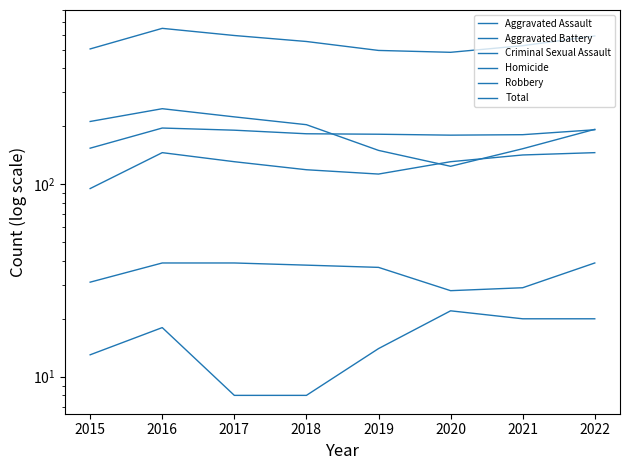

True or false: Criminal Sexual Assault has a value of 9 at 2016.

False